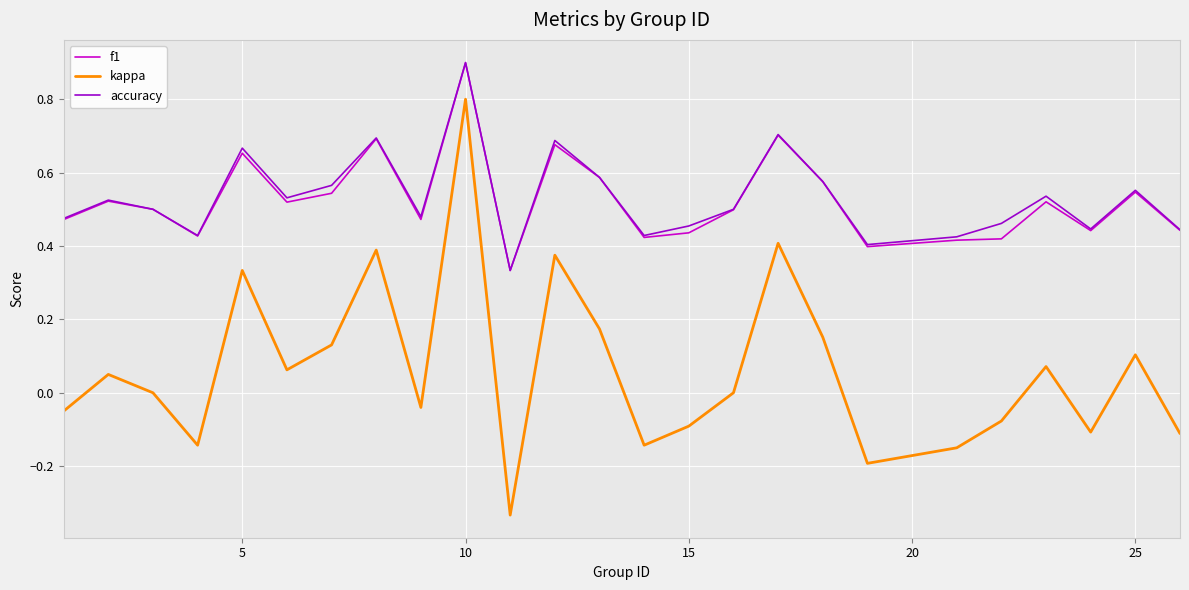

What is the maximum value for f1?

0.9